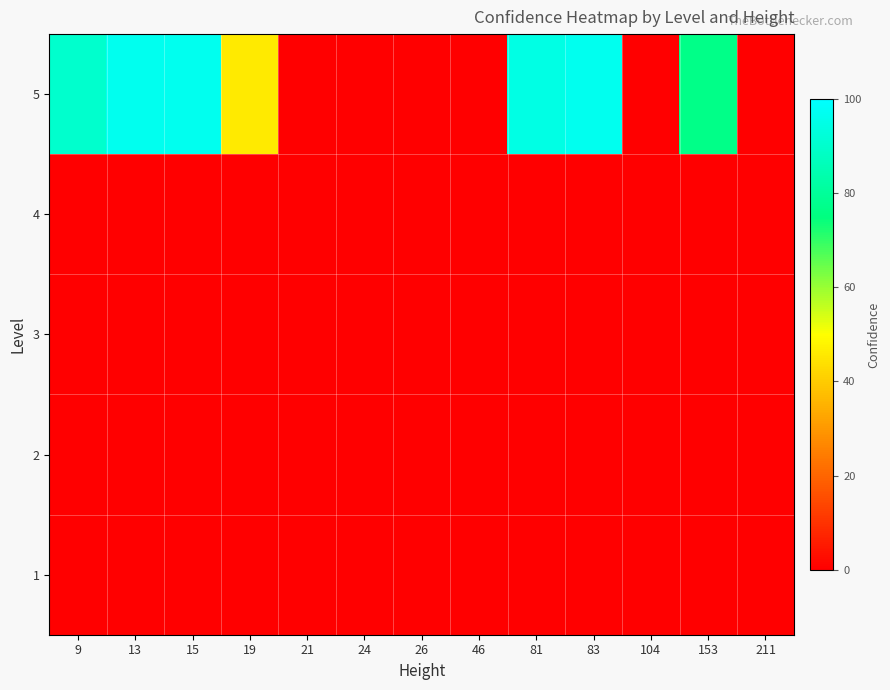

How many distinct data groups are displayed?

5